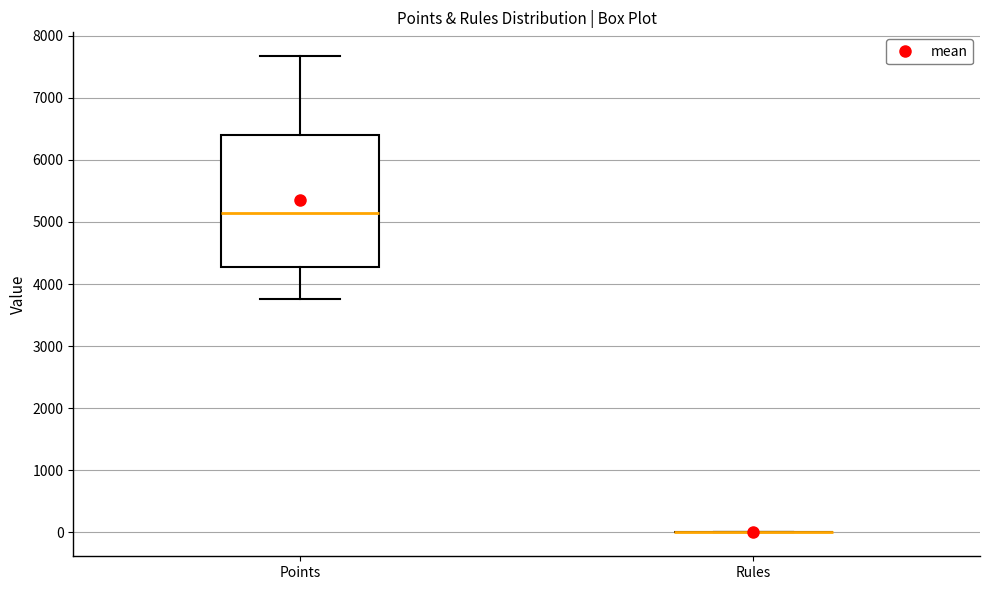

Reading left to right, read every box against the y-axis: the position of its median line, the range the box covers, and the ends of its whiskers. The values are not printed on the chart, so give them approximately, as read against the axis.

Points: median 5100, box 4300 to 6400, whiskers 3800 to 7700
Rules: box collapsed to a line at 0, whiskers 0 to 0